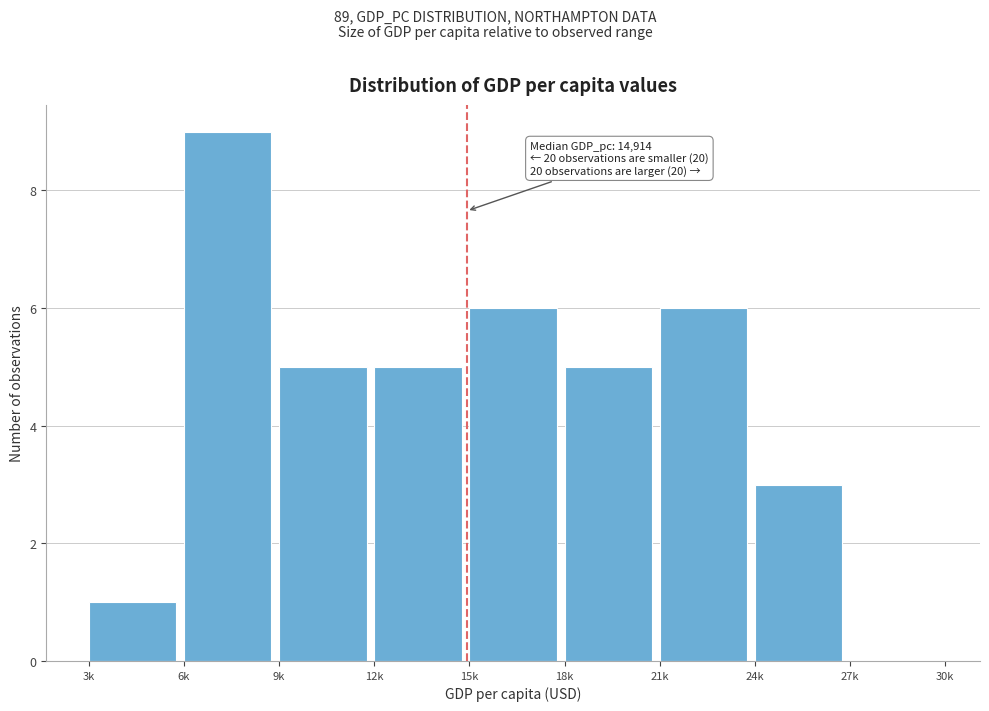

Reading left to right, transcribe all the data shown in this chart.

3k=1	6k=9	9k=5	12k=5	15k=6	18k=5	21k=6	24k=3	27k=0